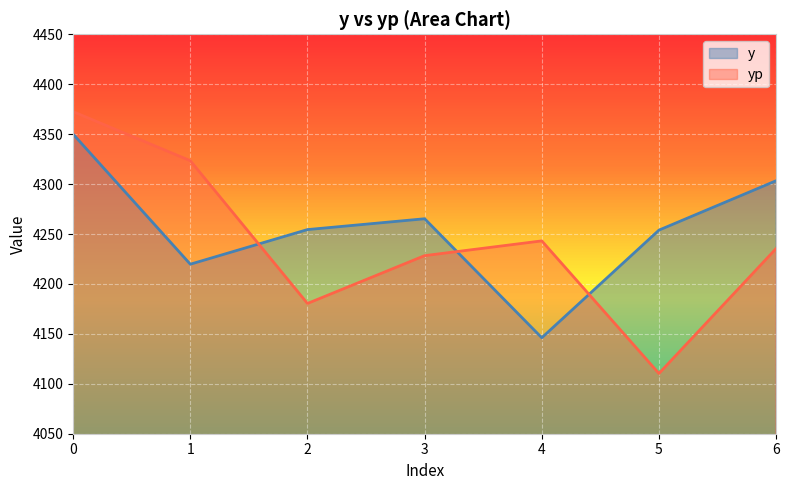

What value does the y series have at 6?

4303.4